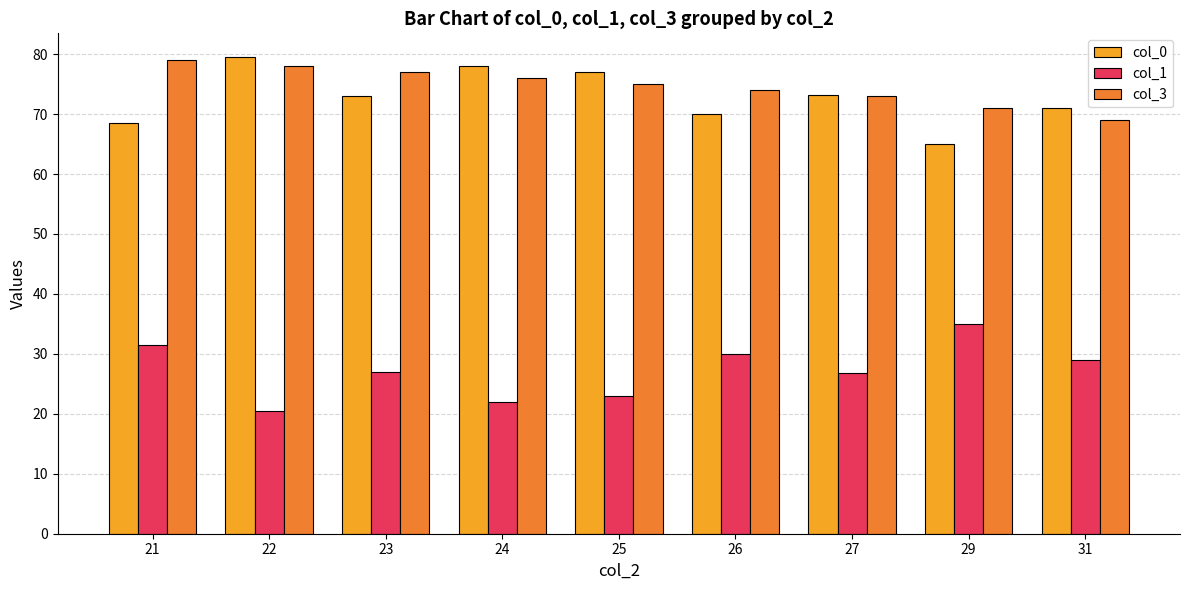

How many data points in col_3 are less than 75?

4